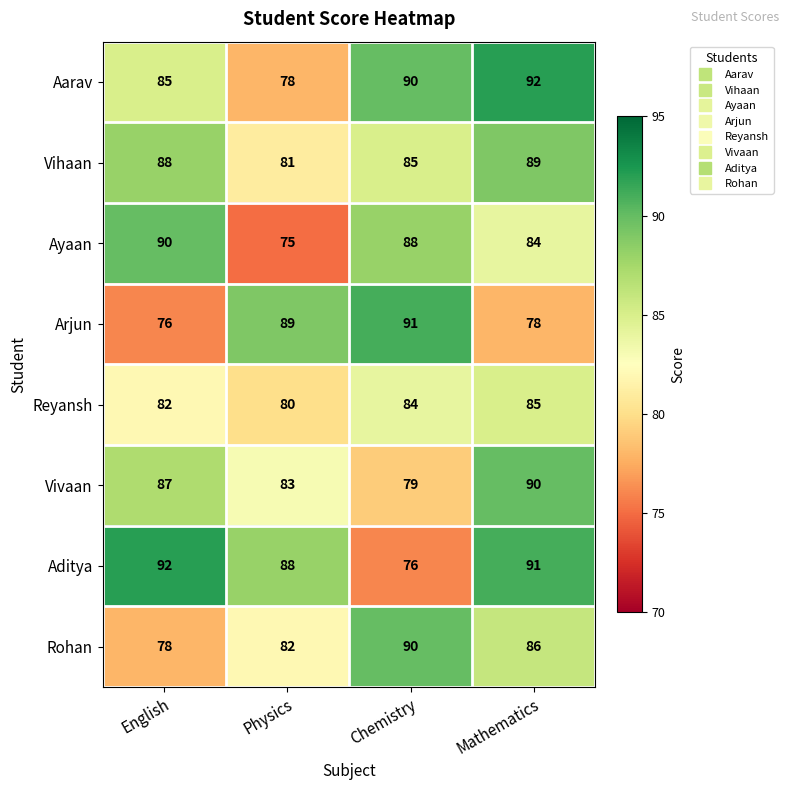

Rank the series at Physics from lowest to highest value.

Ayaan, Aarav, Reyansh, Vihaan, Rohan, Vivaan, Aditya, Arjun